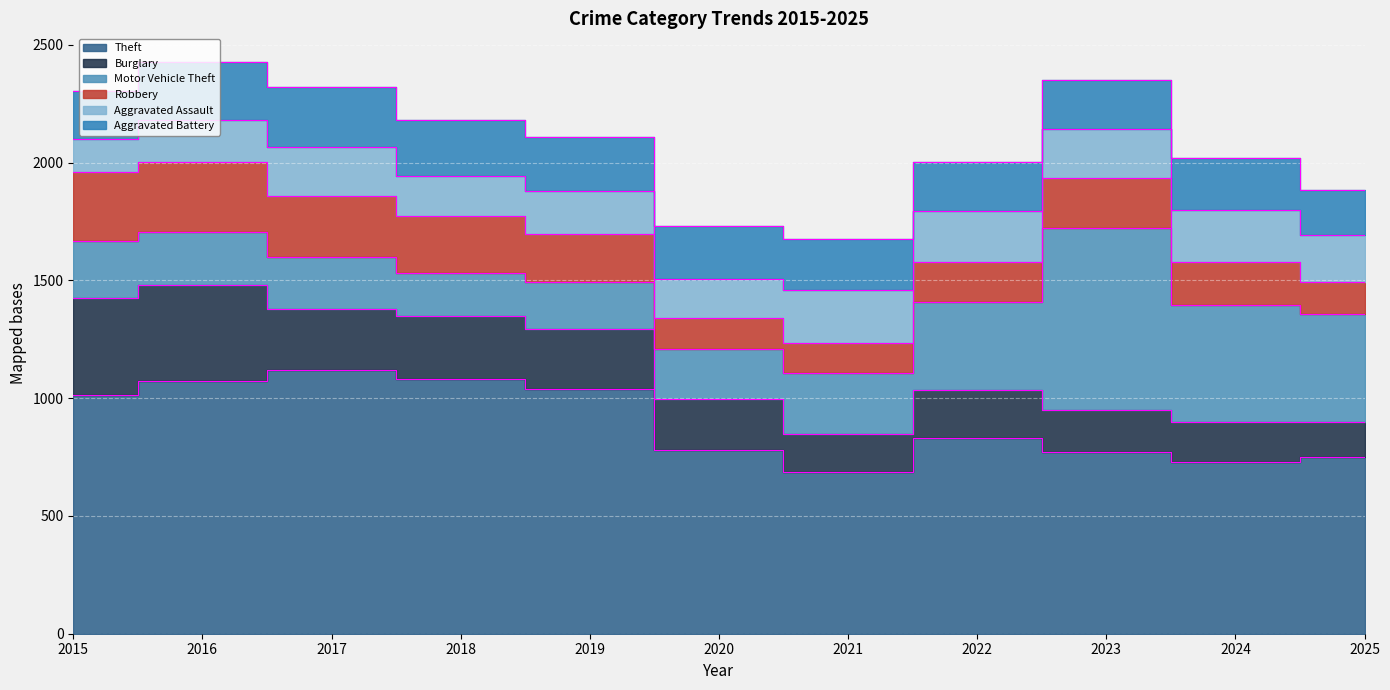

What is the value of the Aggravated Battery point at the 6th from the left?

225